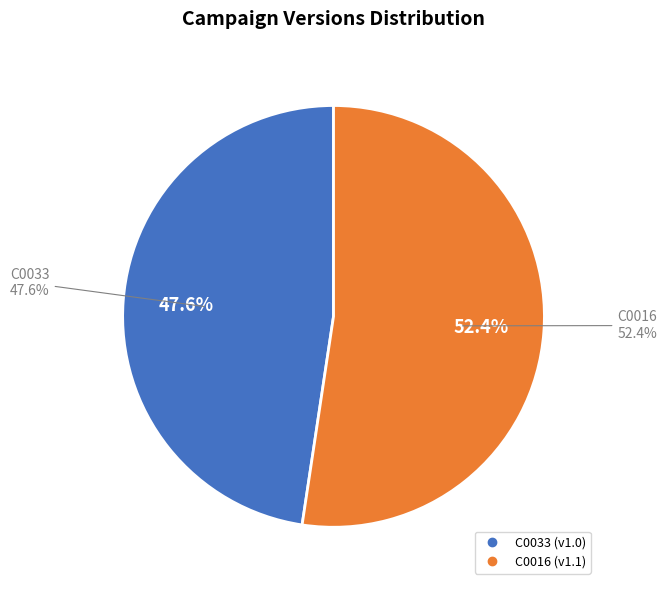

How much of the chart is everything except C0033?

52.4%